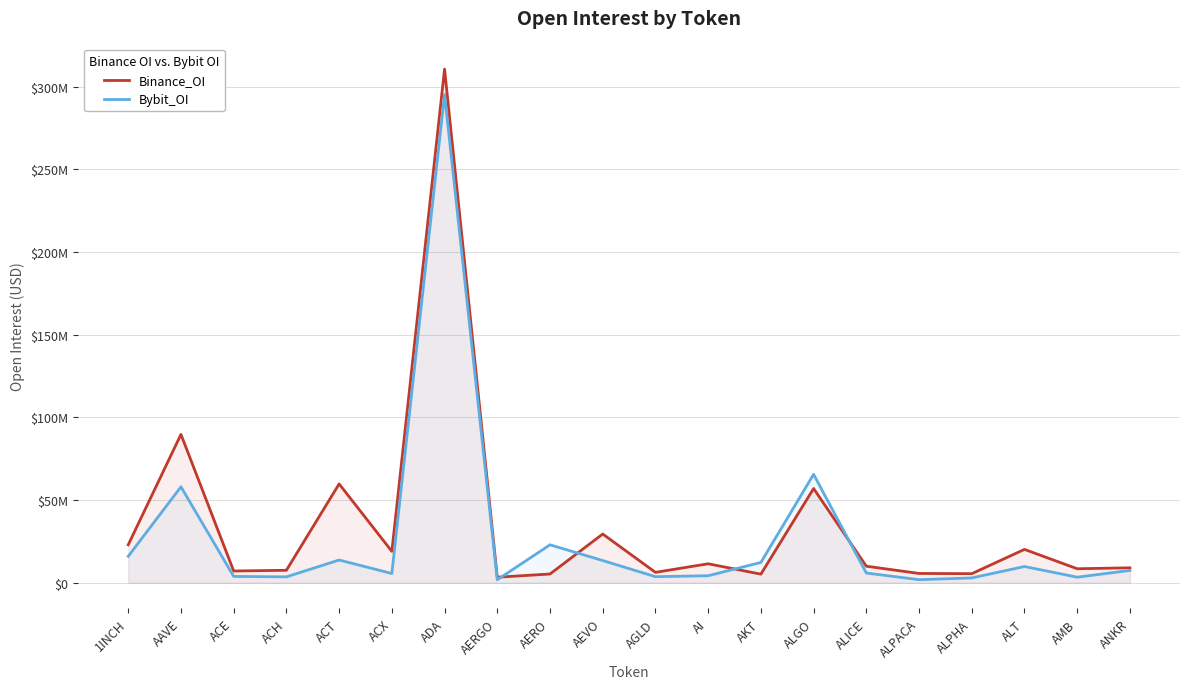

What is the minimum value shown in the chart?

1782631